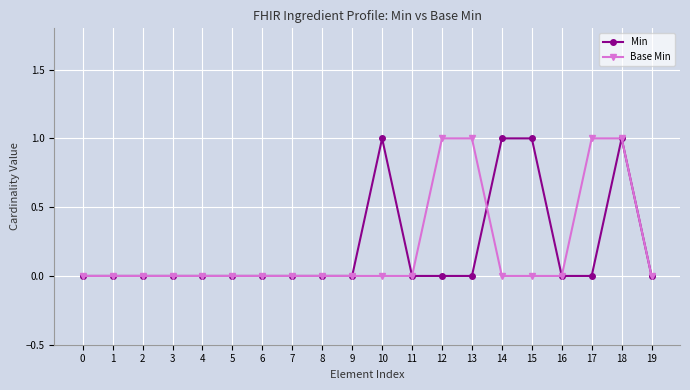

Is the value of Min at 4 greater than the value of Base Min at 12?

No